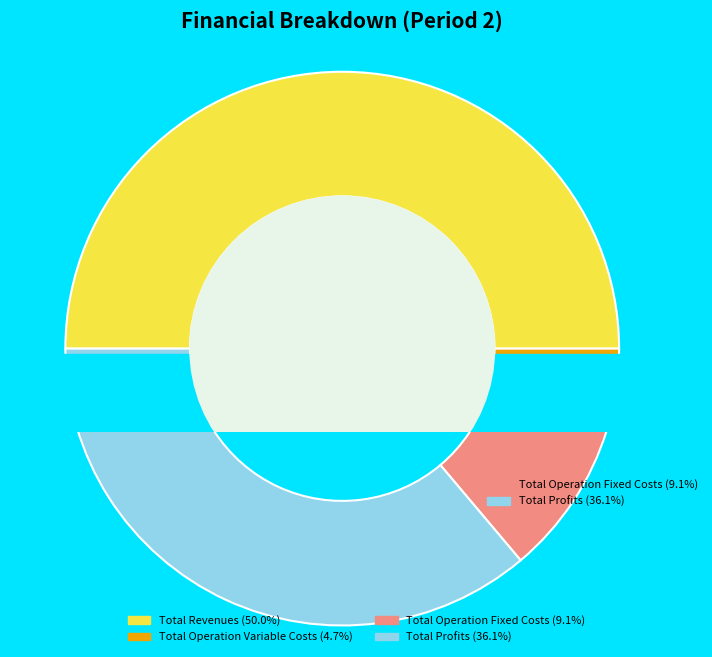

Do Total Revenues and Total Profits together represent more than half of the pie?

Yes